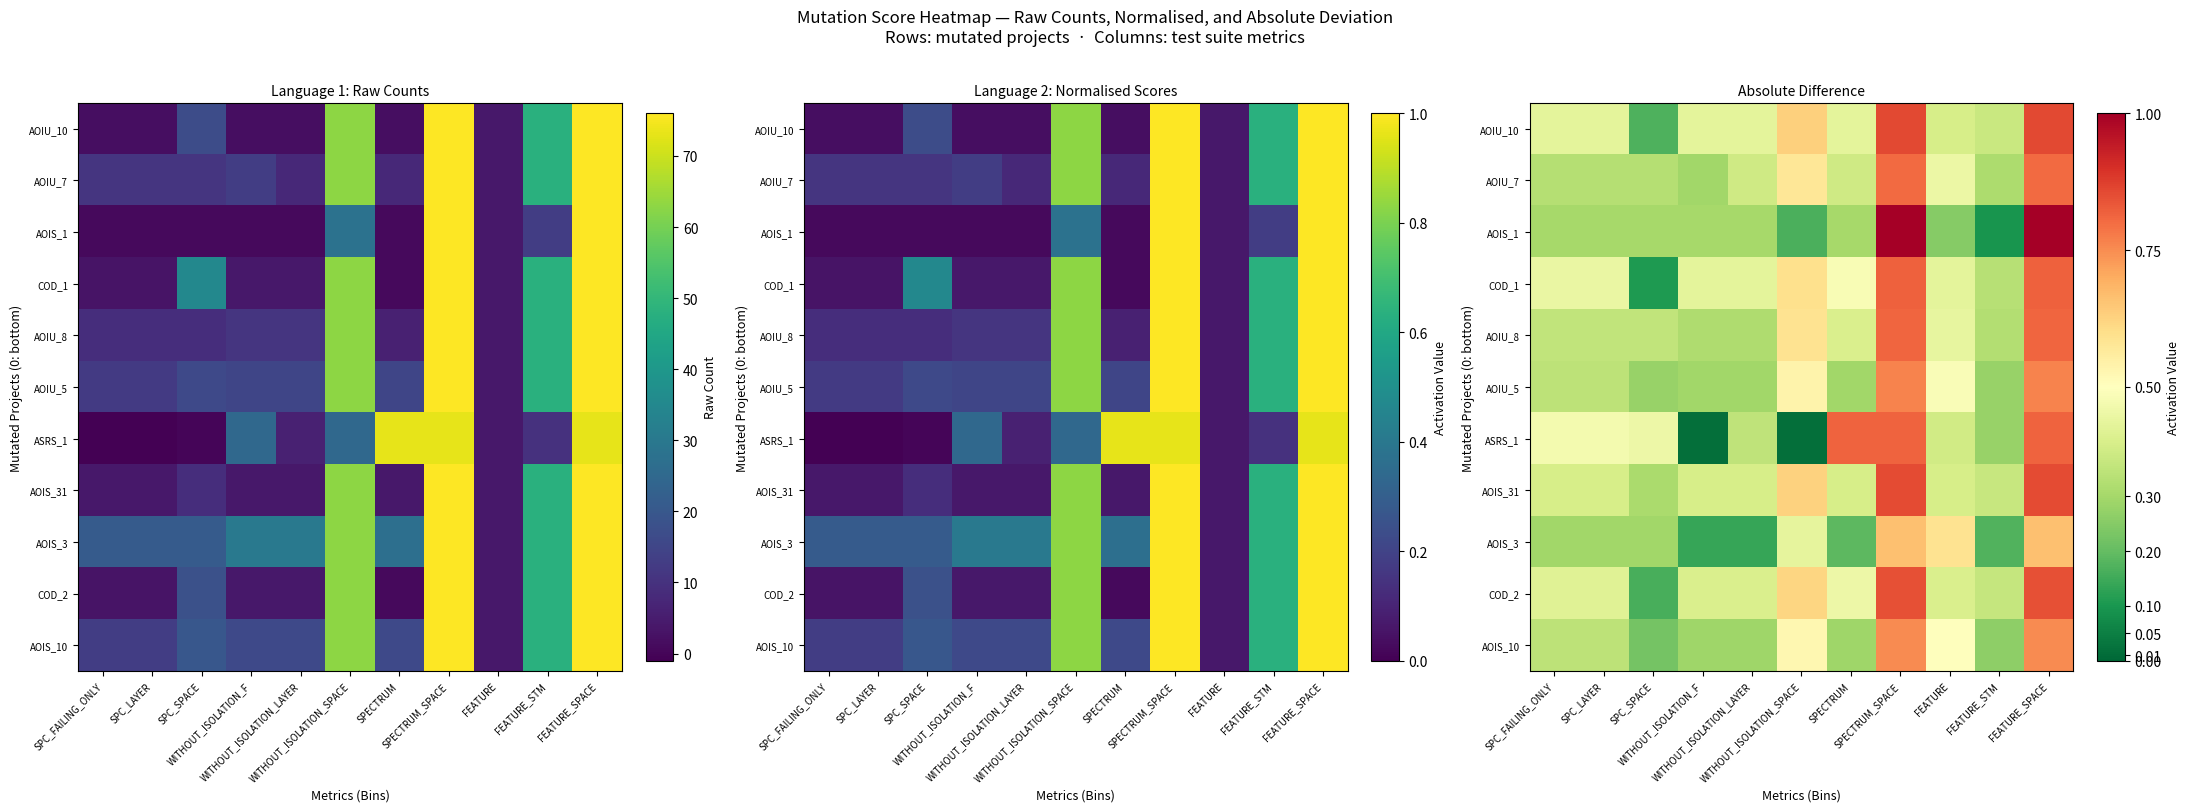

Rank the series at WITHOUT_ISOLATION_F from lowest to highest value.

ASRS_1, AOIS_3, AOIS_10, AOIU_7, AOIU_5, AOIS_1, AOIU_8, AOIS_31, COD_2, AOIU_10, COD_1